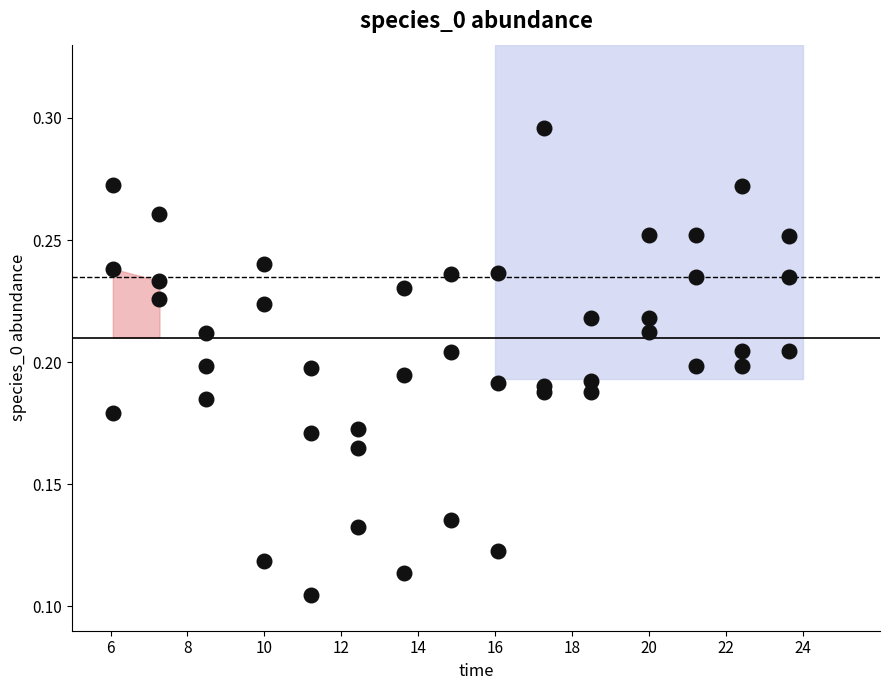

How many data points are displayed?

45